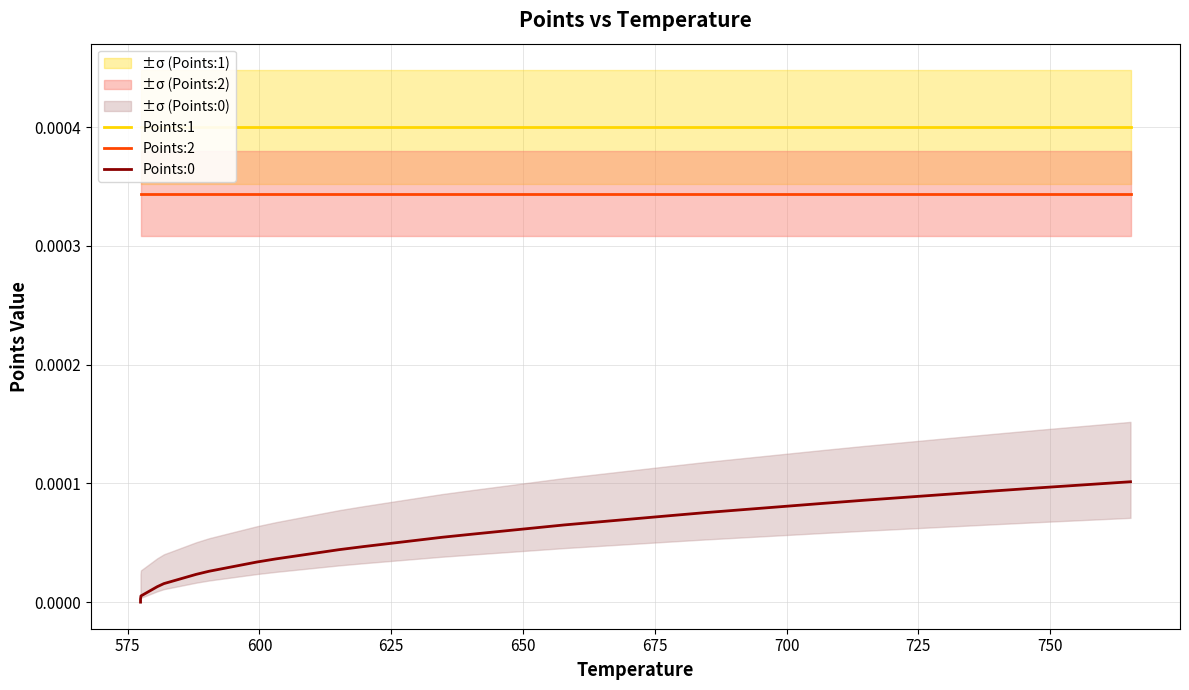

True or false: Points:2 and Points:0 cross at least once.

False